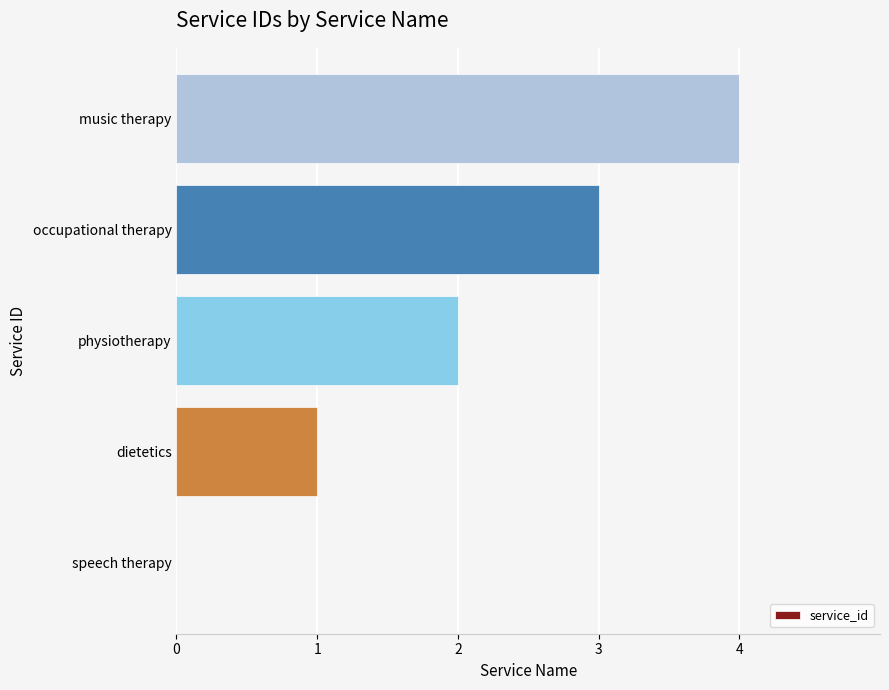

Is it true that the value at speech therapy is 0?

True